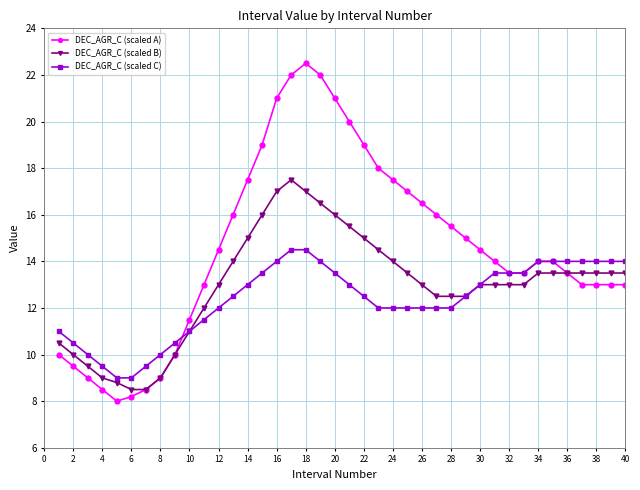

True or false: DEC_AGR_C (scaled B) has more than 0 interior local peaks.

True